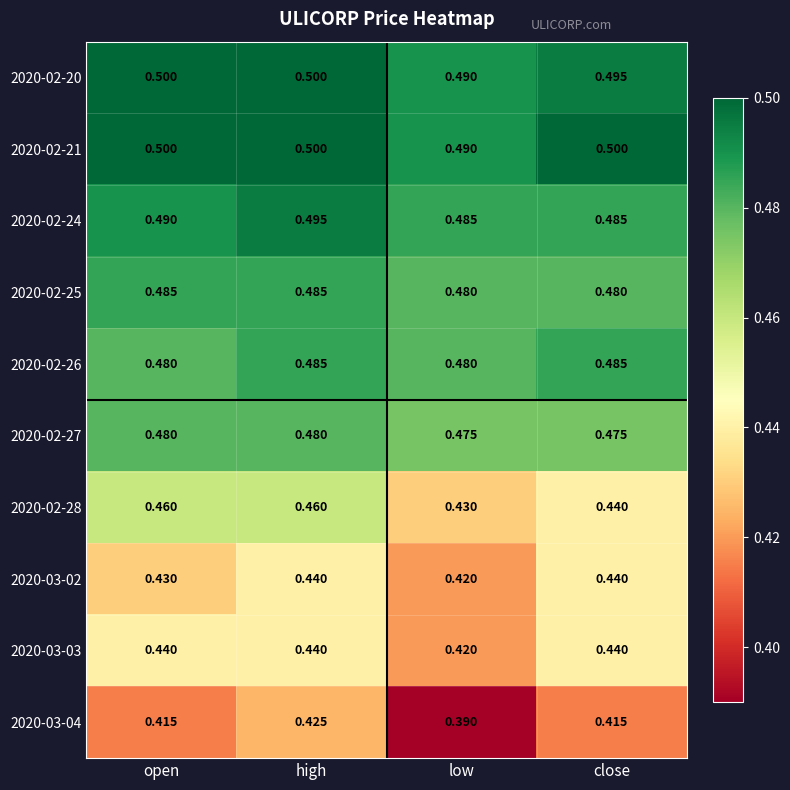

At which label is 2020-02-28 closest to 0?

low